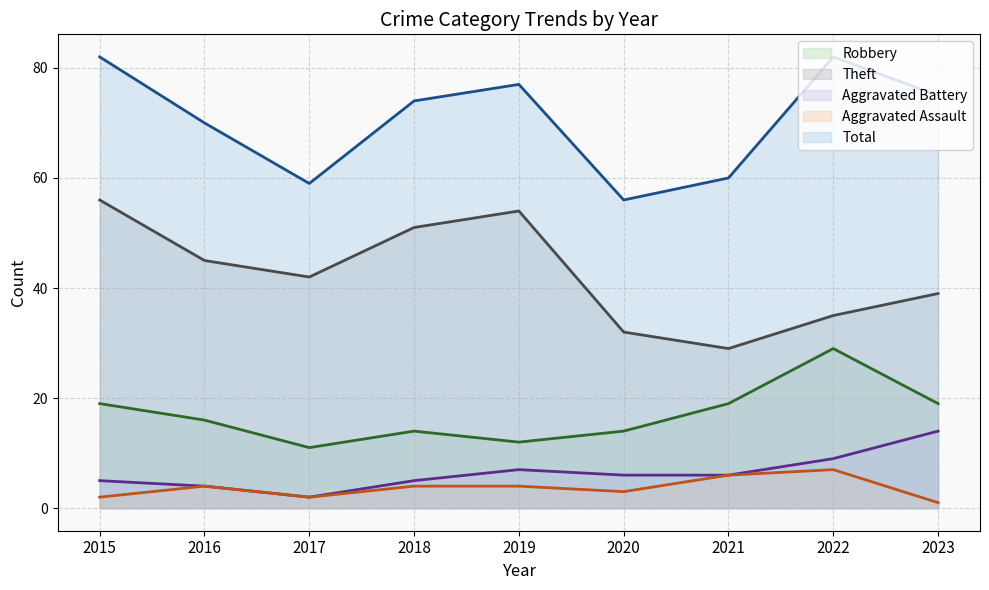

What is the value of the Robbery point at the 4th from the left?

14